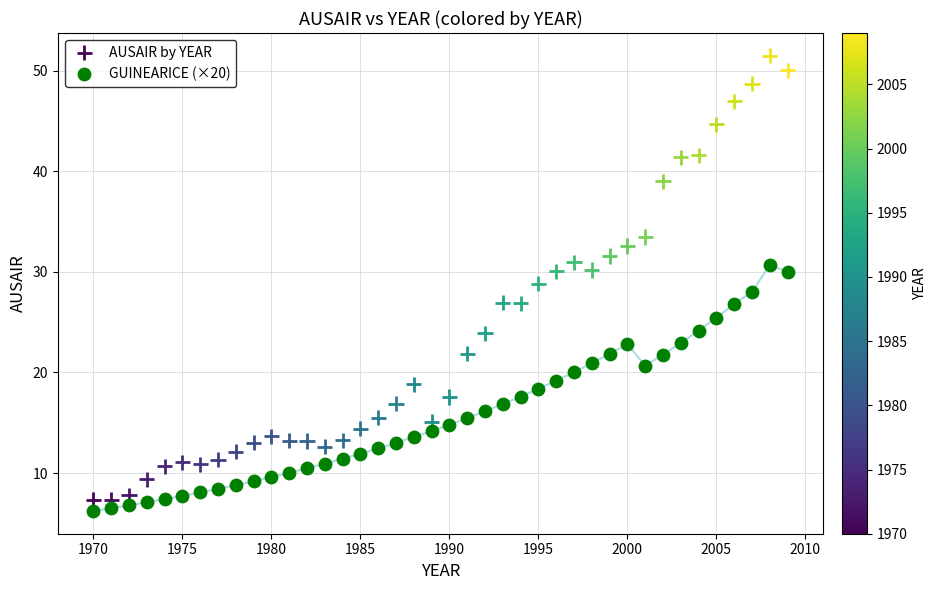

Which series contains the highest Y value?

AUSAIR by YEAR